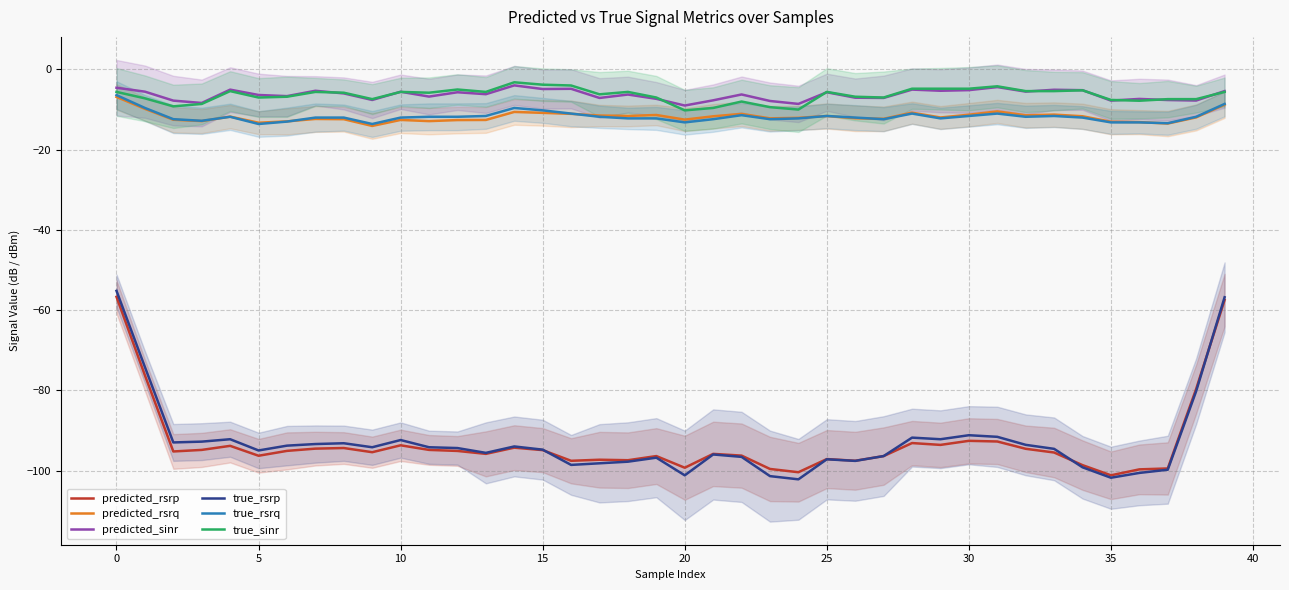

The true_rsrq series shows -11.6 at 25. True or false?

True